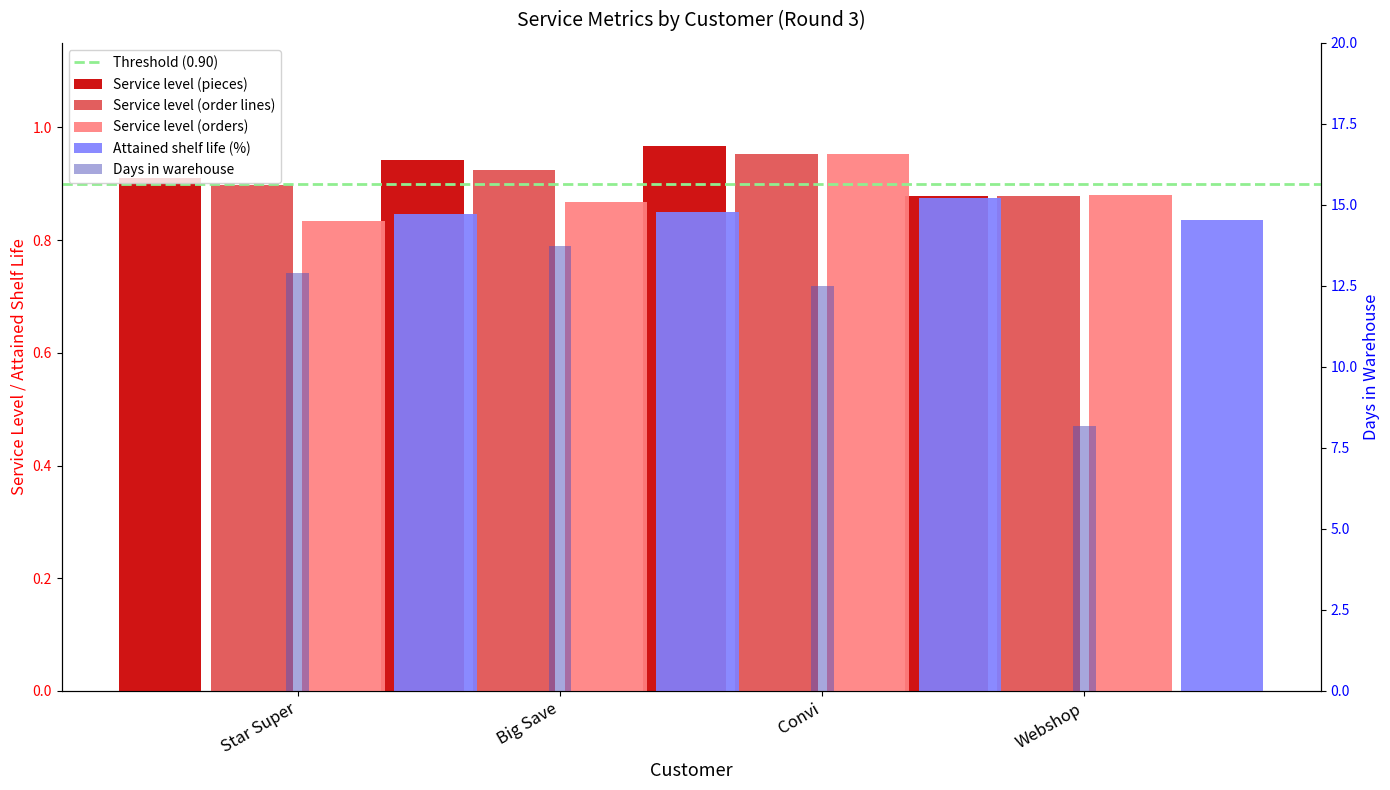

Rank the categories by Service level (order lines) value from highest to lowest.

Convi, Big Save, Star Super, Webshop